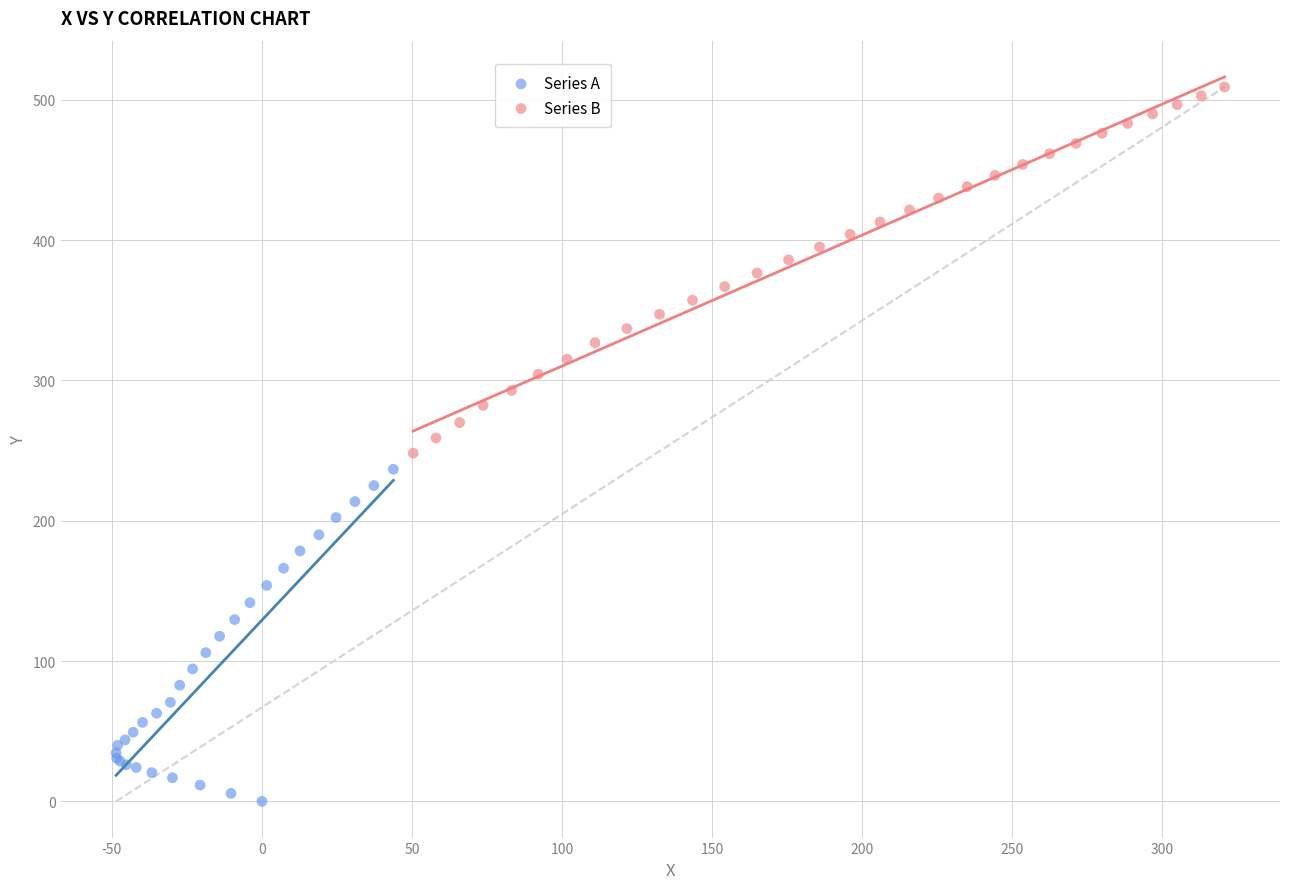

Which series contains the highest Y value?

Series B